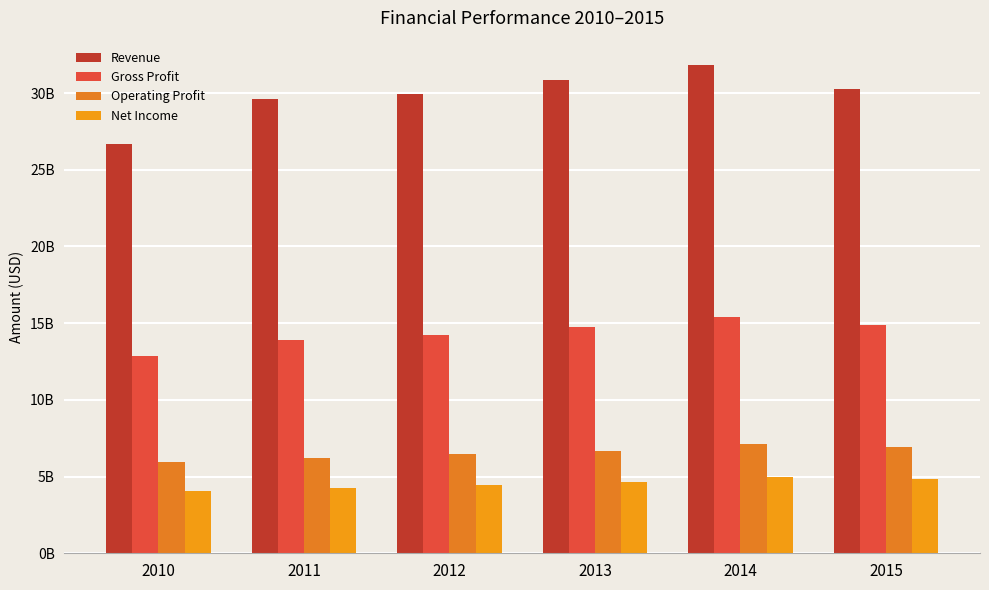

Are the bars horizontal?

No